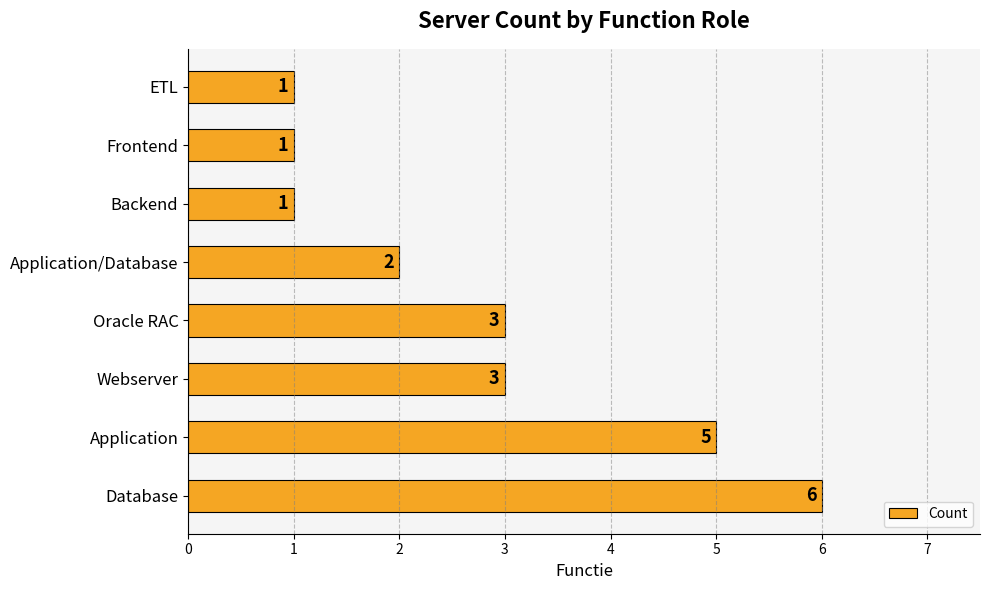

Count the values in the range 1 to 5.

7